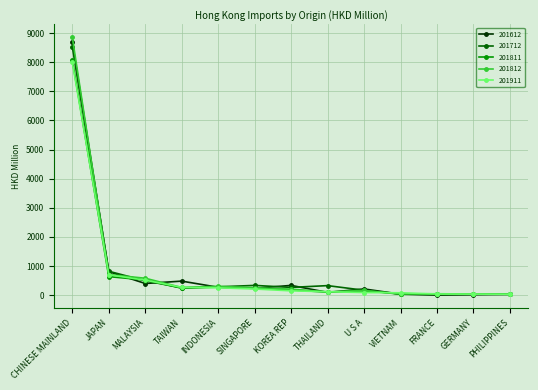

Rank the series by their maximum value, from highest to lowest.

201812, 201612, 201712, 201811, 201911